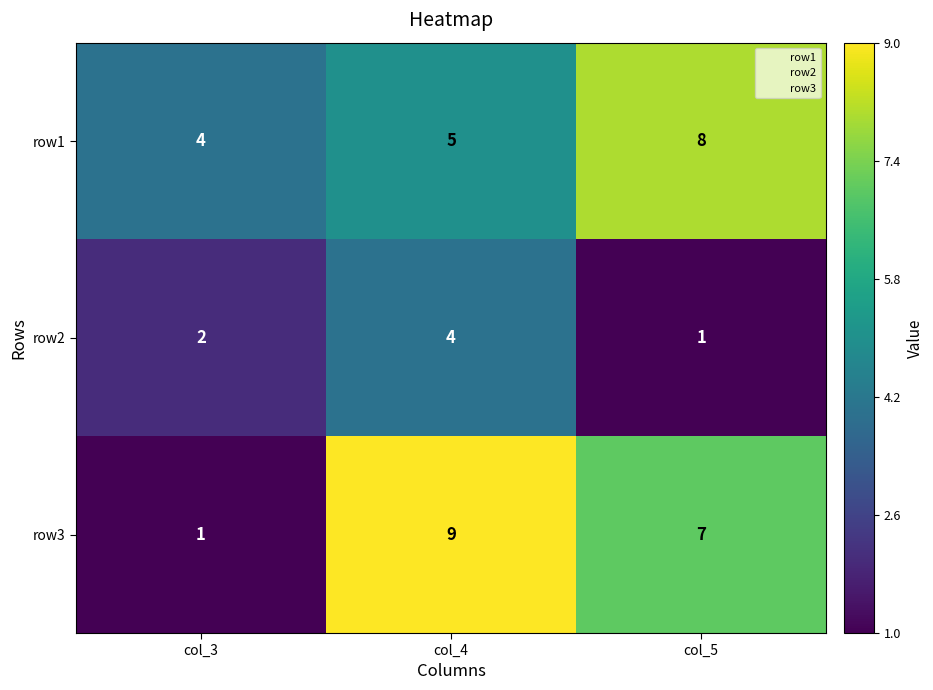

What is the sum of all row1 values?

17